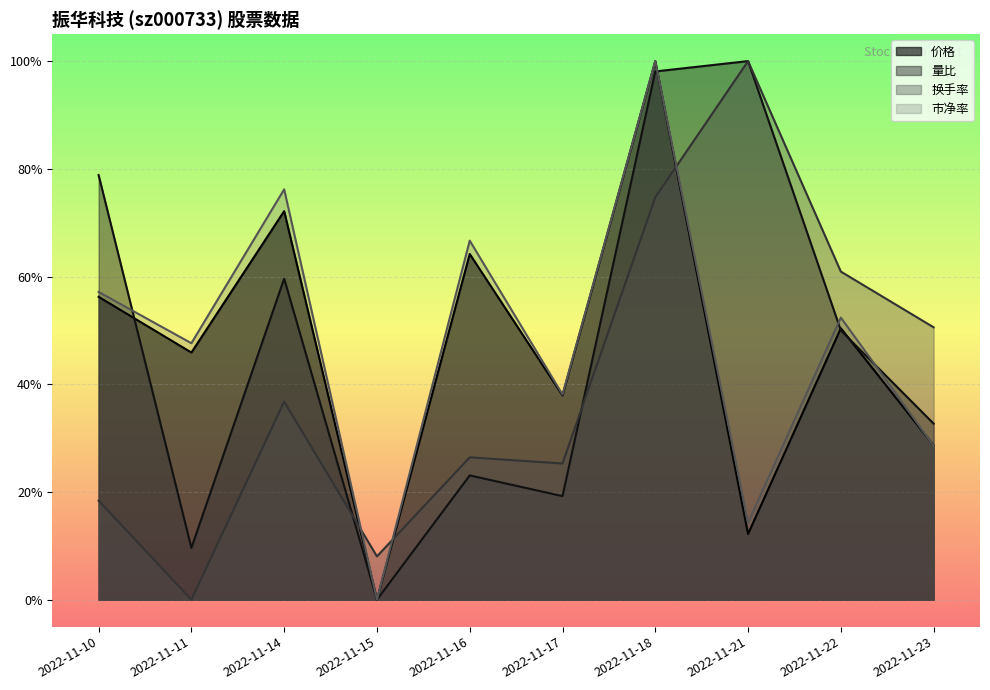

What is the difference between the highest and lowest values at 2022-11-18?

0.3